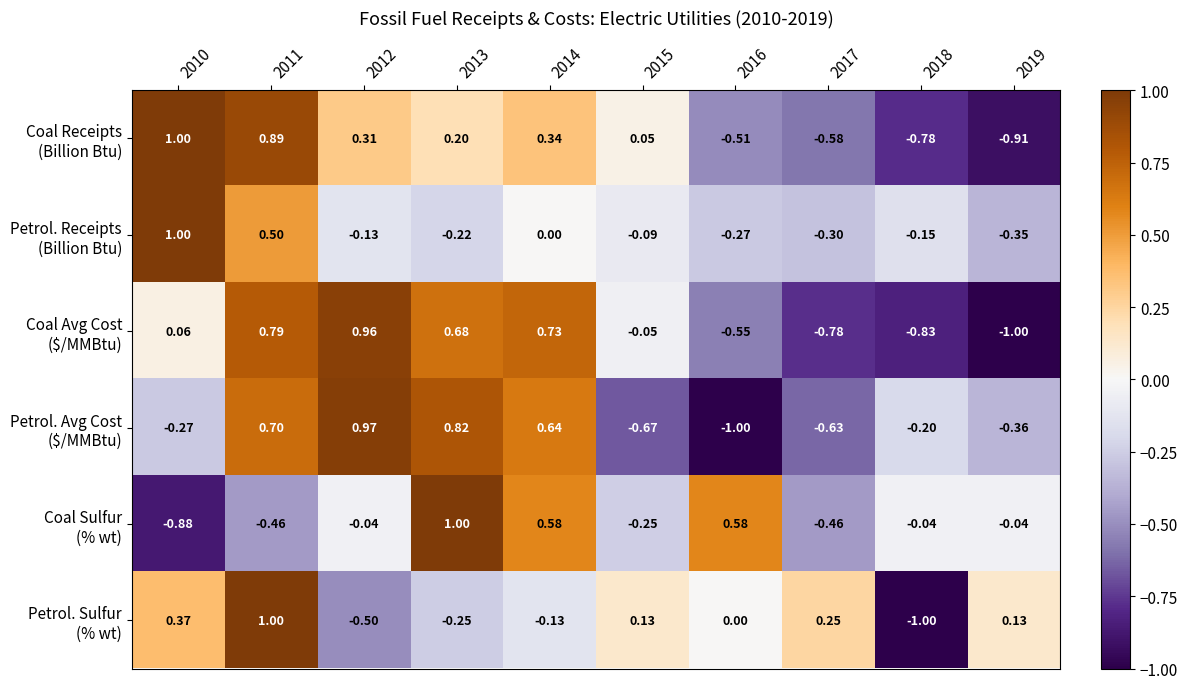

At which category is the sum across all series the highest?

2011